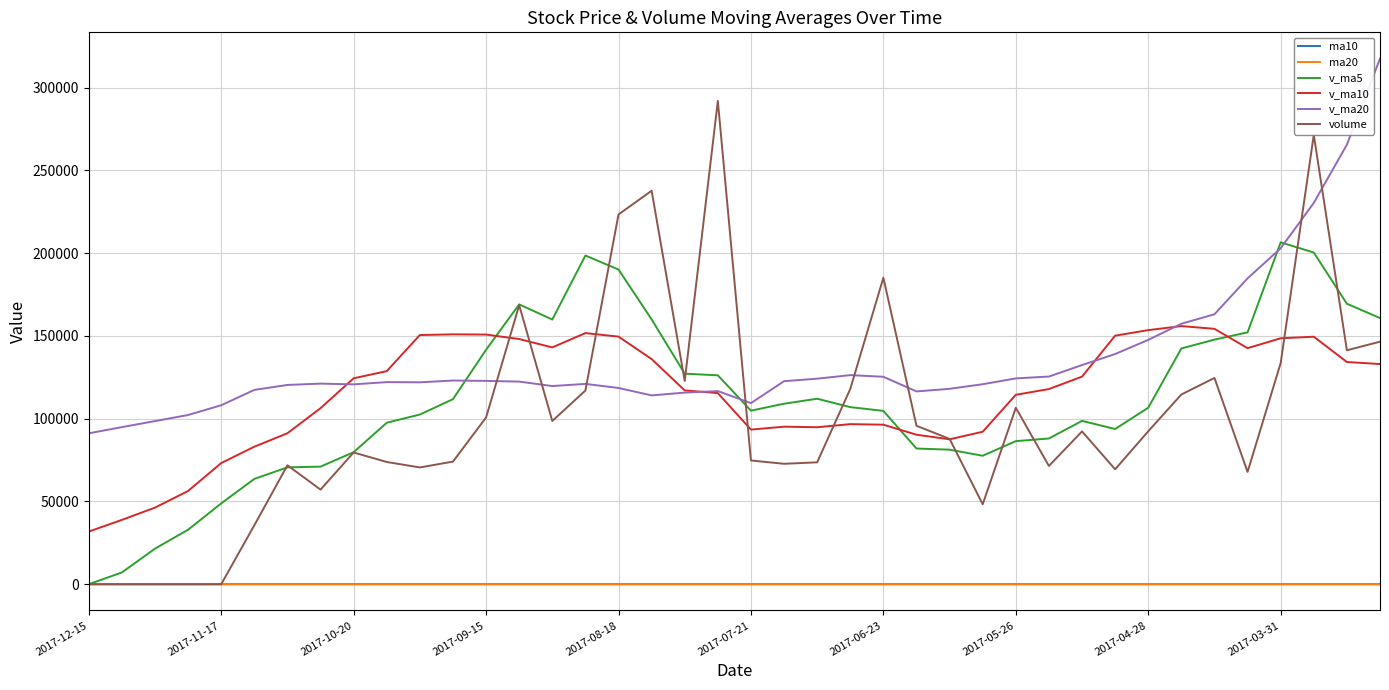

How many values in the v_ma5 series exceed 106615?

20